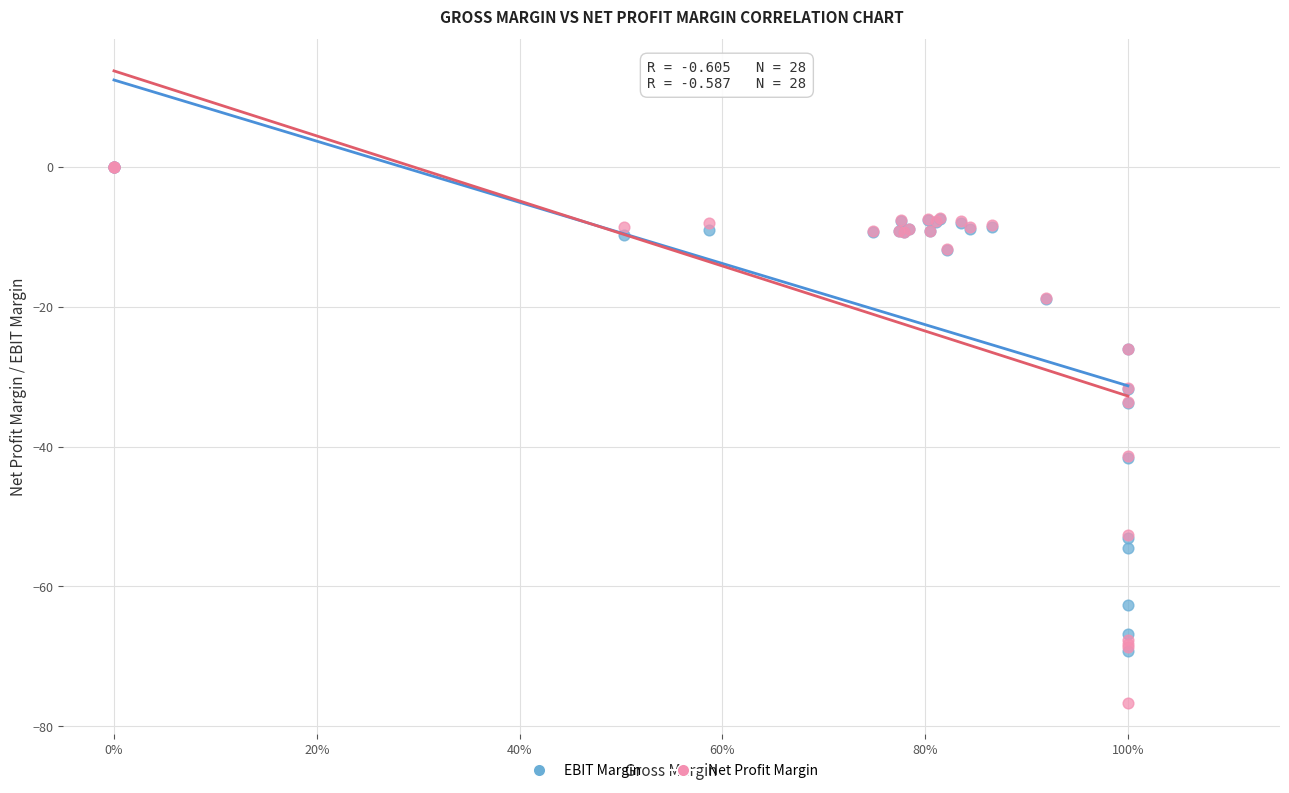

Which series contains the lowest Y value?

Net Profit Margin